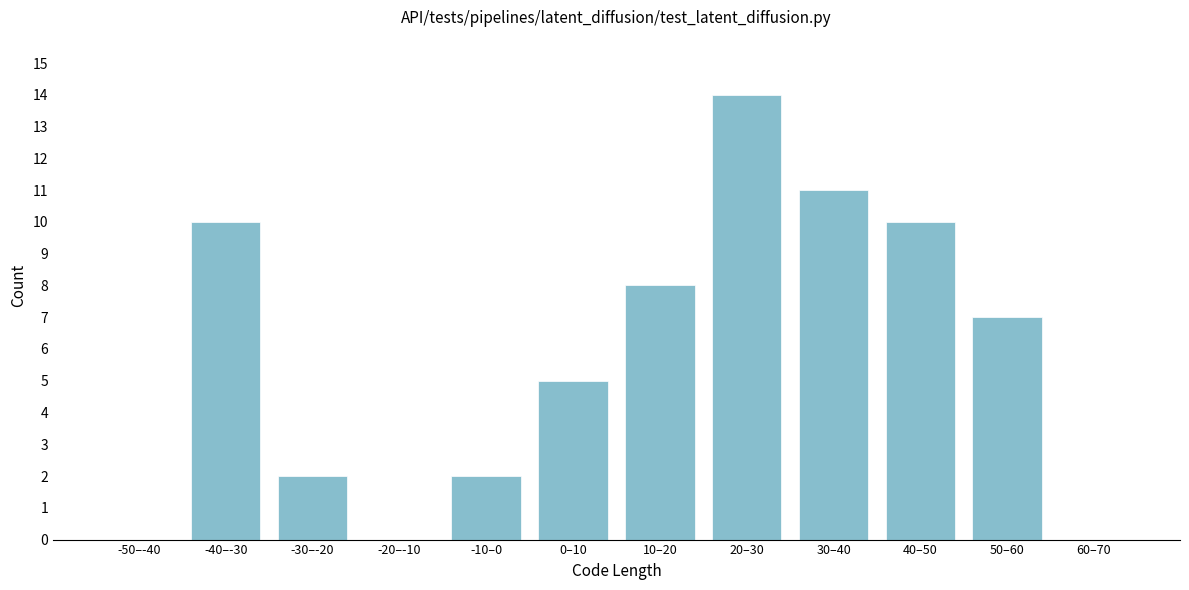

Reading left to right, what are all the values shown in this chart?

-50–-40=0	-40–-30=10	-30–-20=2	-20–-10=0	-10–0=2	0–10=5	10–20=8	20–30=14	30–40=11	40–50=10	50–60=7	60–70=0